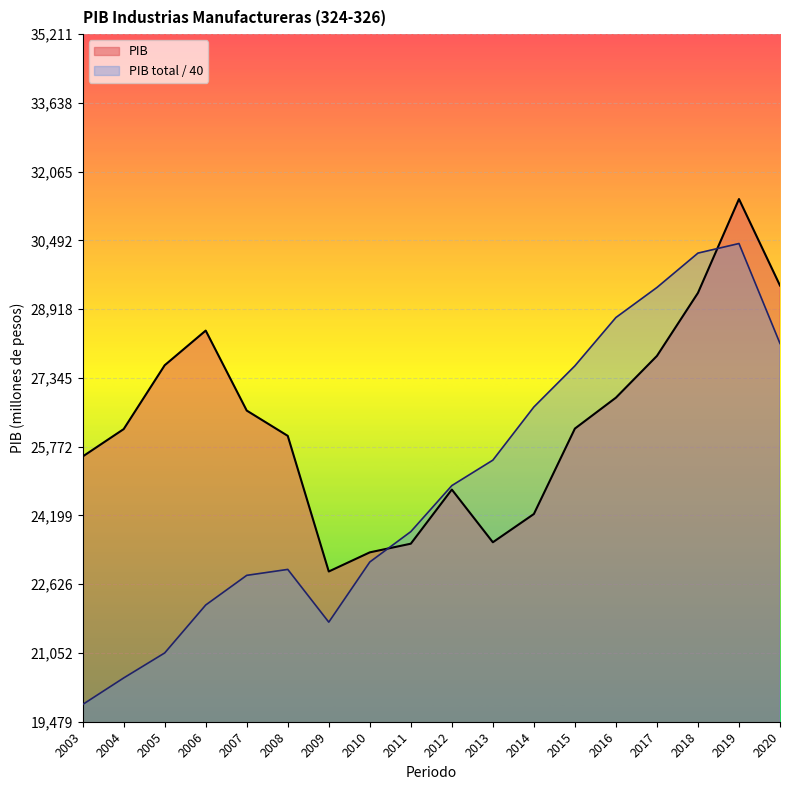

What is the value of the PIB total de la actividad economica point at the 18th from the left?

28134.2